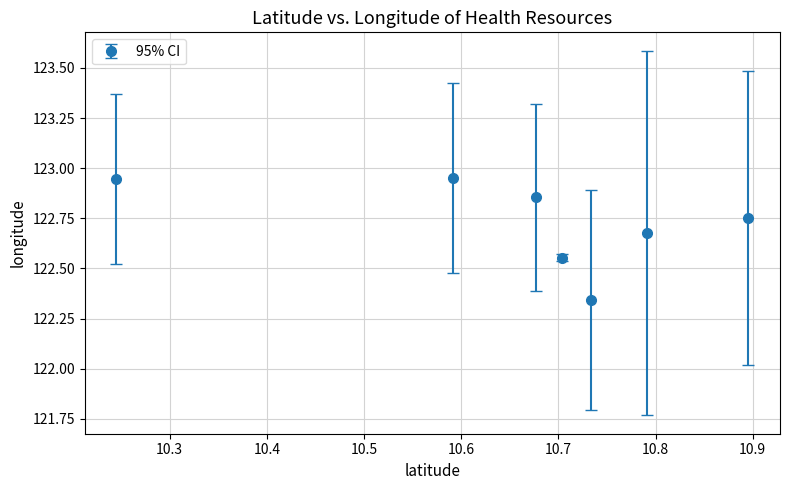

What is the sum of all values?

859.1